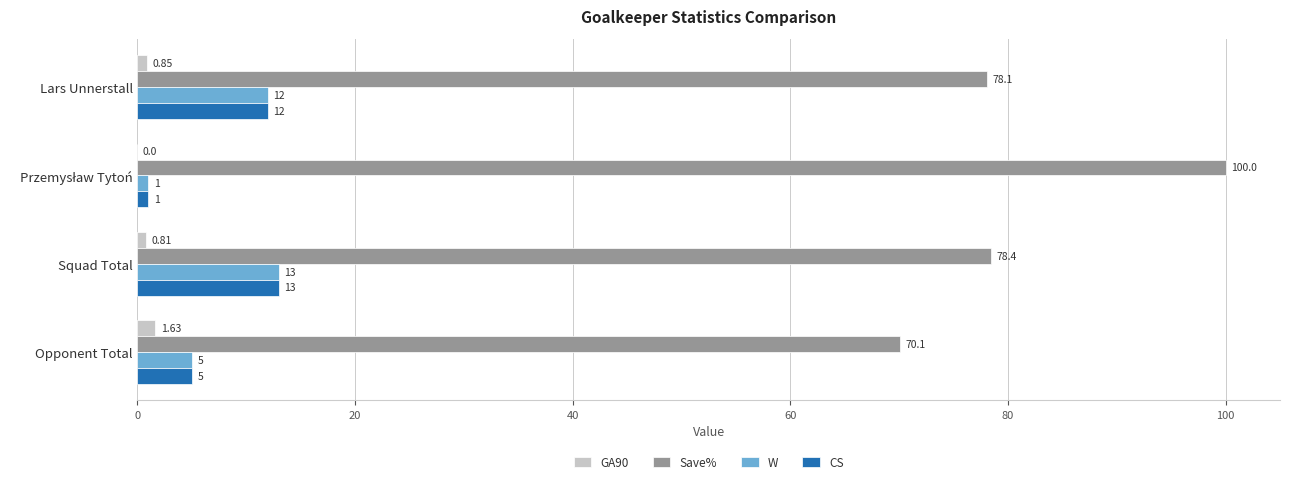

What are all the series names shown in the legend?

GA90, Save%, W, CS